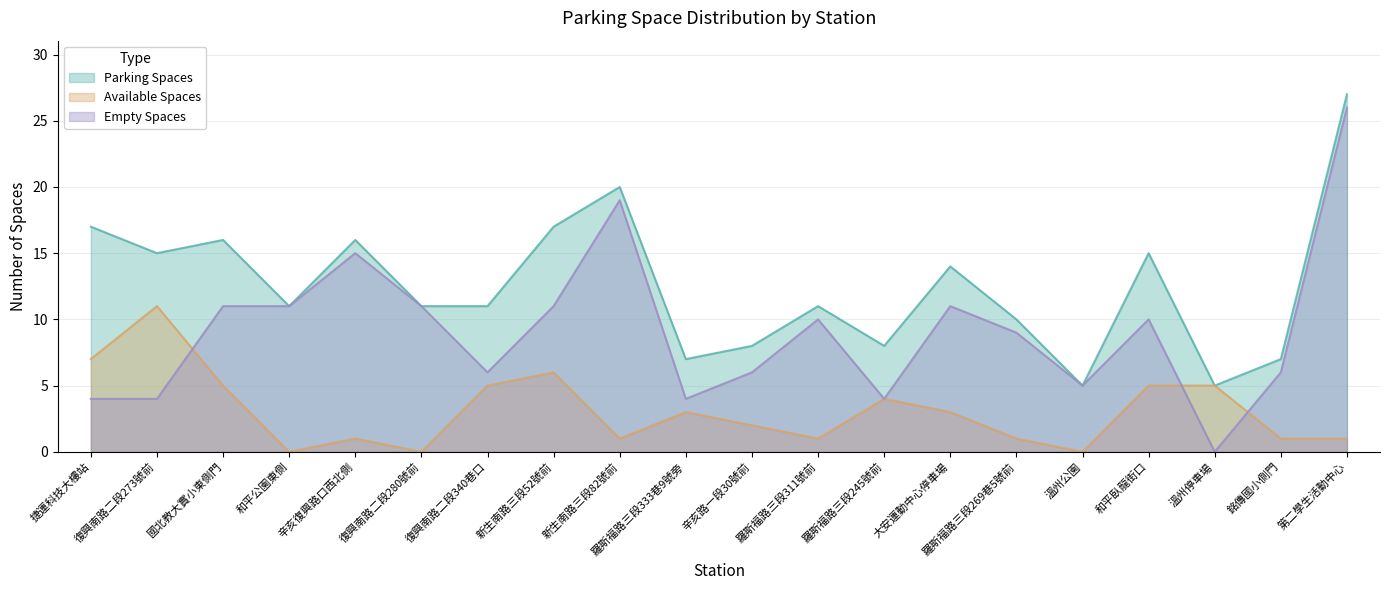

What are all the series names shown in the legend?

Parking Spaces, Available Spaces, Empty Spaces